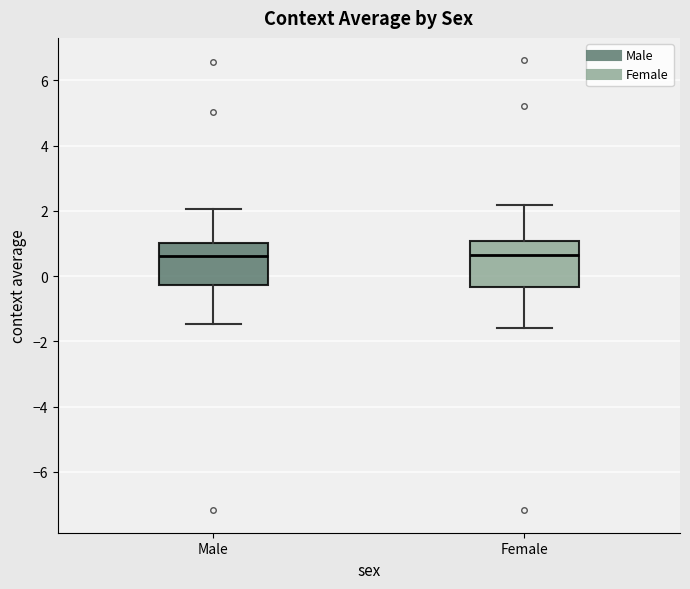

Reading left to right, transcribe this box plot: for each box, give where its median line is, the range the box spans, and where its two whiskers end, as read against the y-axis. The values are not printed on the chart, so give them approximately, as read against the axis.

Male: median 0.6, box -0.2 to 1.0, whiskers -1.4 to 2.0
Female: median 0.6, box -0.4 to 1.0, whiskers -1.6 to 2.2